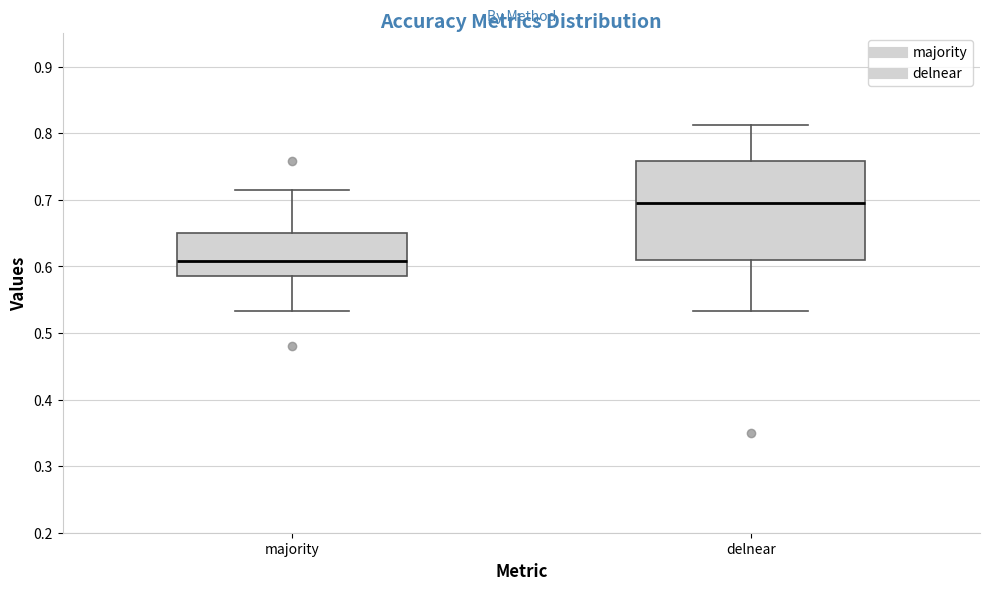

Which box's median line is the highest?

delnear